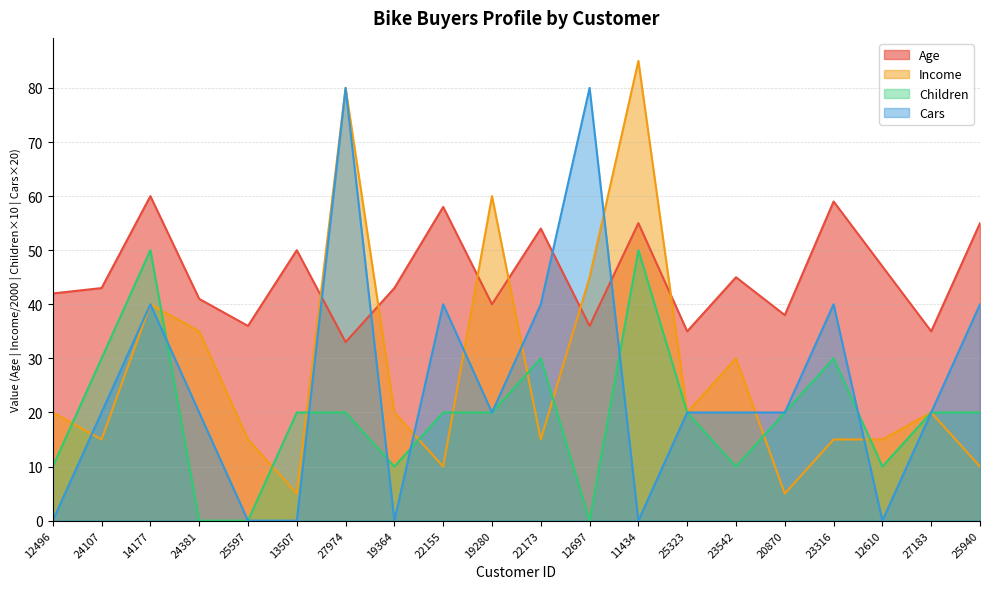

Rank the series by their maximum value, from highest to lowest.

Income, Cars, Age, Children